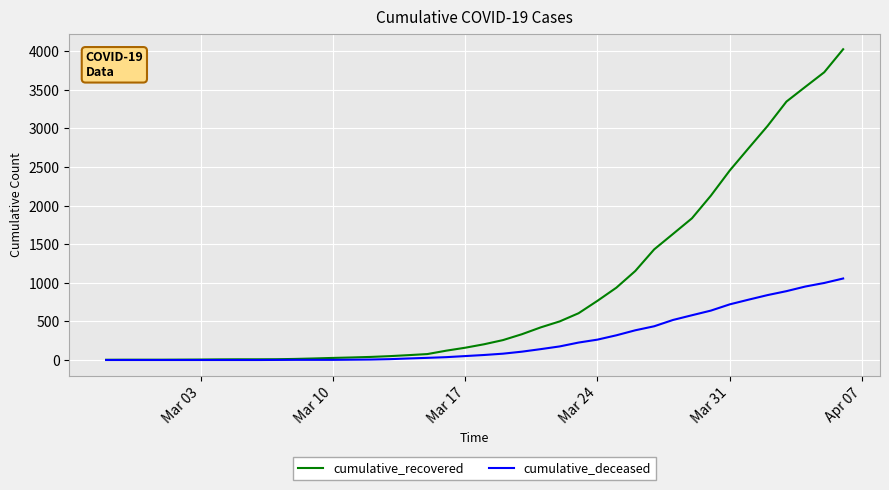

At how many categories does at least one series exceed 3764?

1